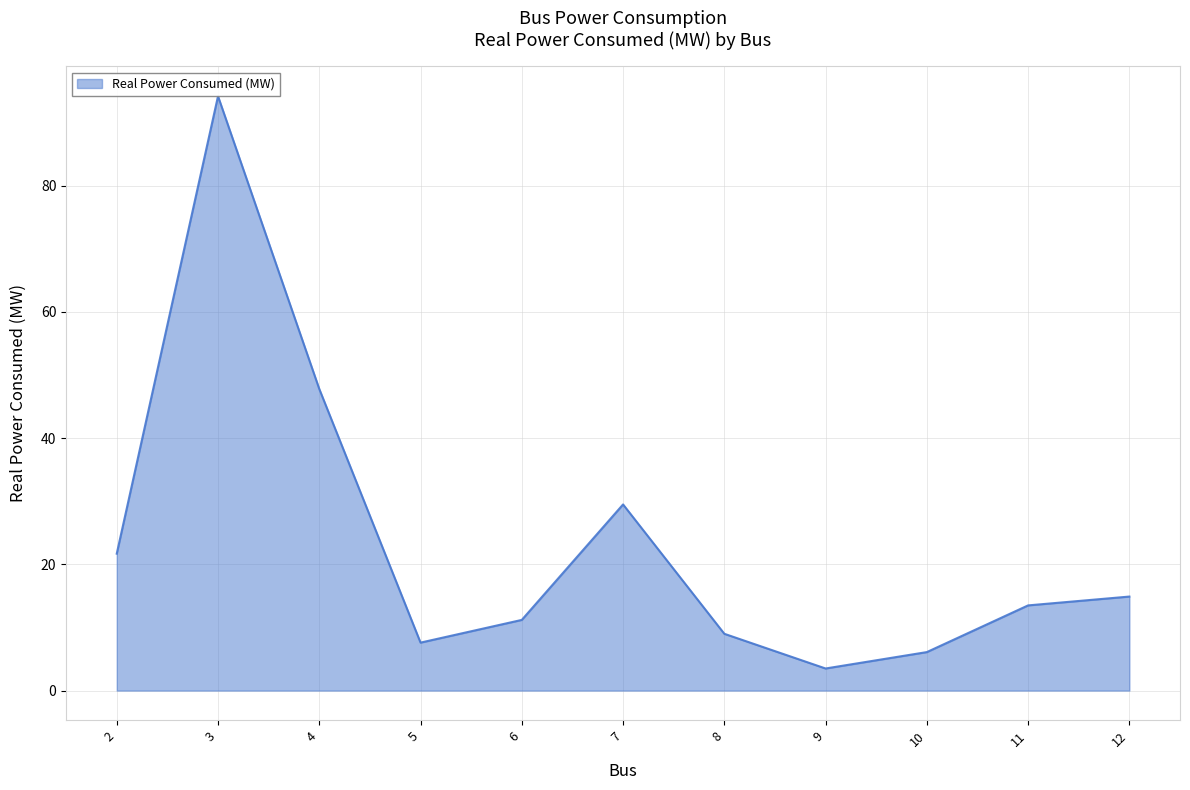

Reading left to right, extract all data points from this chart.

21.7	94.2	47.8	7.6	11.2	29.5	9.0	3.5	6.1	13.5	14.9